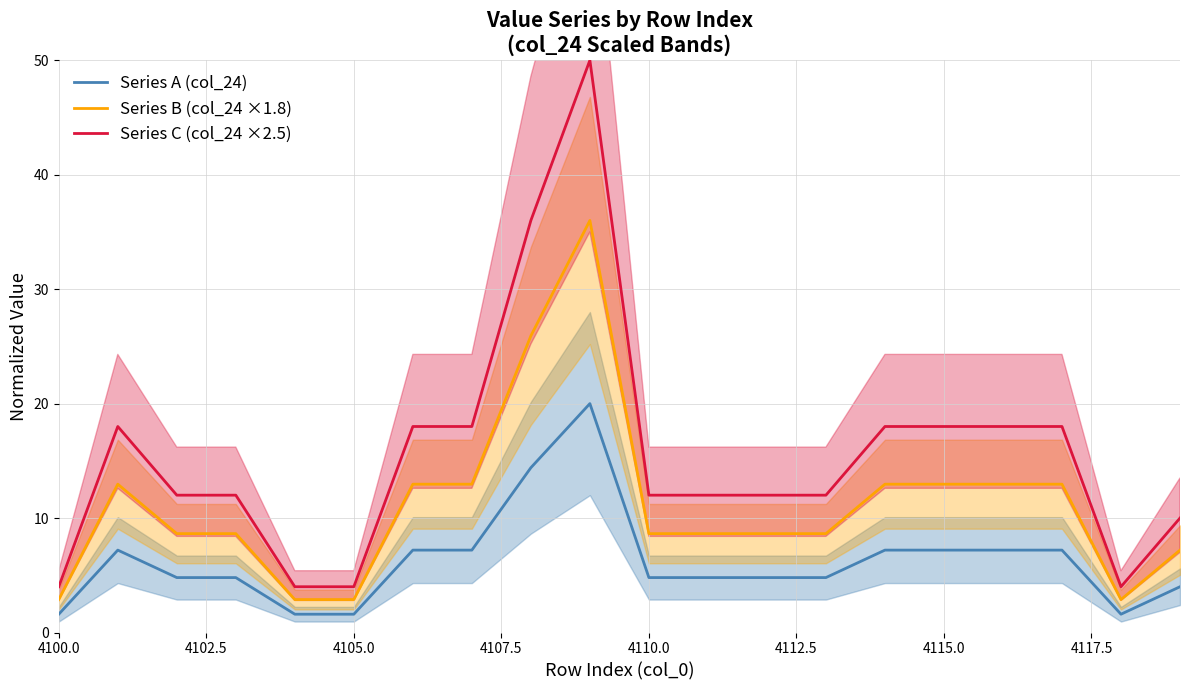

True or false: Series C (col_24 ×2.5) and Series A (col_24) cross at least once.

False